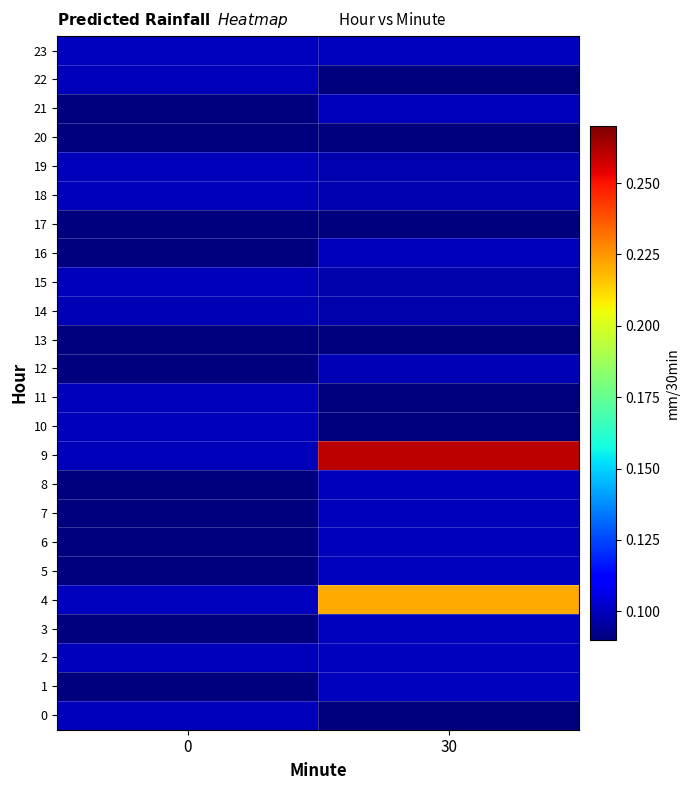

Which series has the largest range (max minus min)?

9